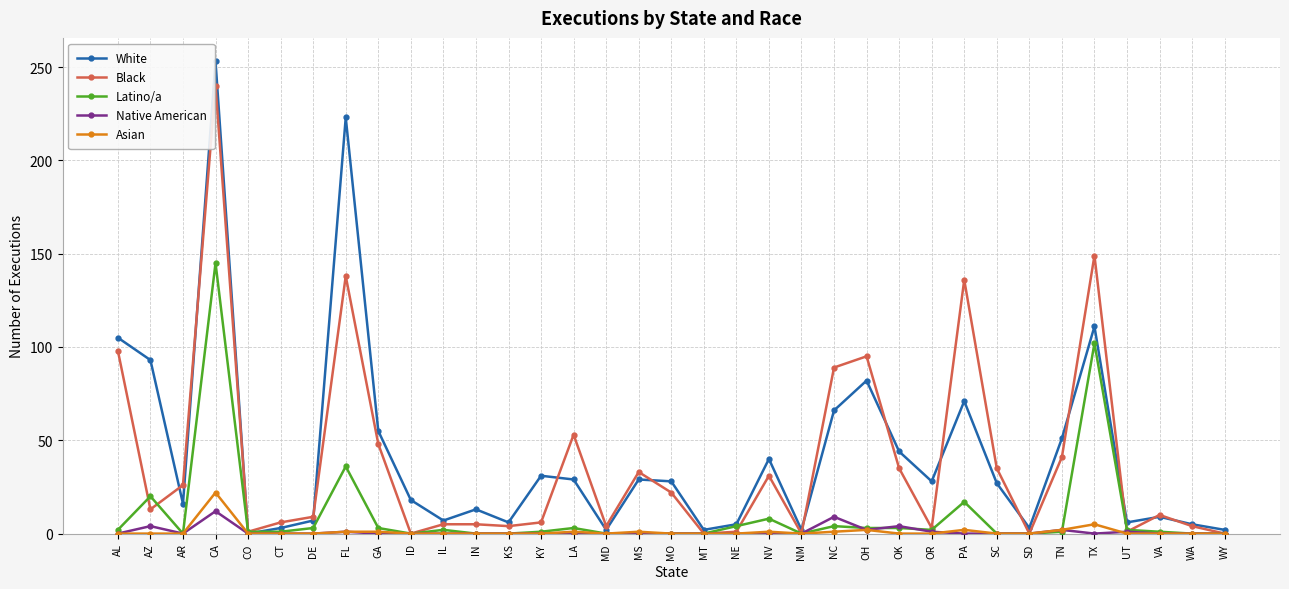

The Native American series shows 0 at KY. True or false?

True